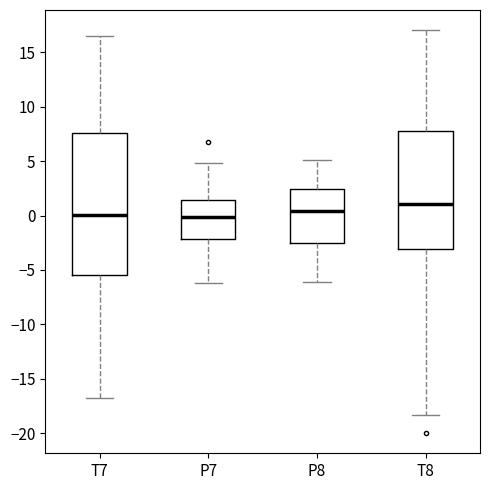

Reading left to right, read every box against the y-axis: the position of its median line, the range the box covers, and the ends of its whiskers. The values are not printed on the chart, so give them approximately, as read against the axis.

T7: median 0.0, box -5.5 to 7.5, whiskers -17.0 to 16.5
P7: median 0.0, box -2.0 to 1.5, whiskers -6.0 to 5.0
P8: median 0.5, box -2.5 to 2.5, whiskers -6.0 to 5.0
T8: median 1.0, box -3.0 to 8.0, whiskers -18.5 to 17.0